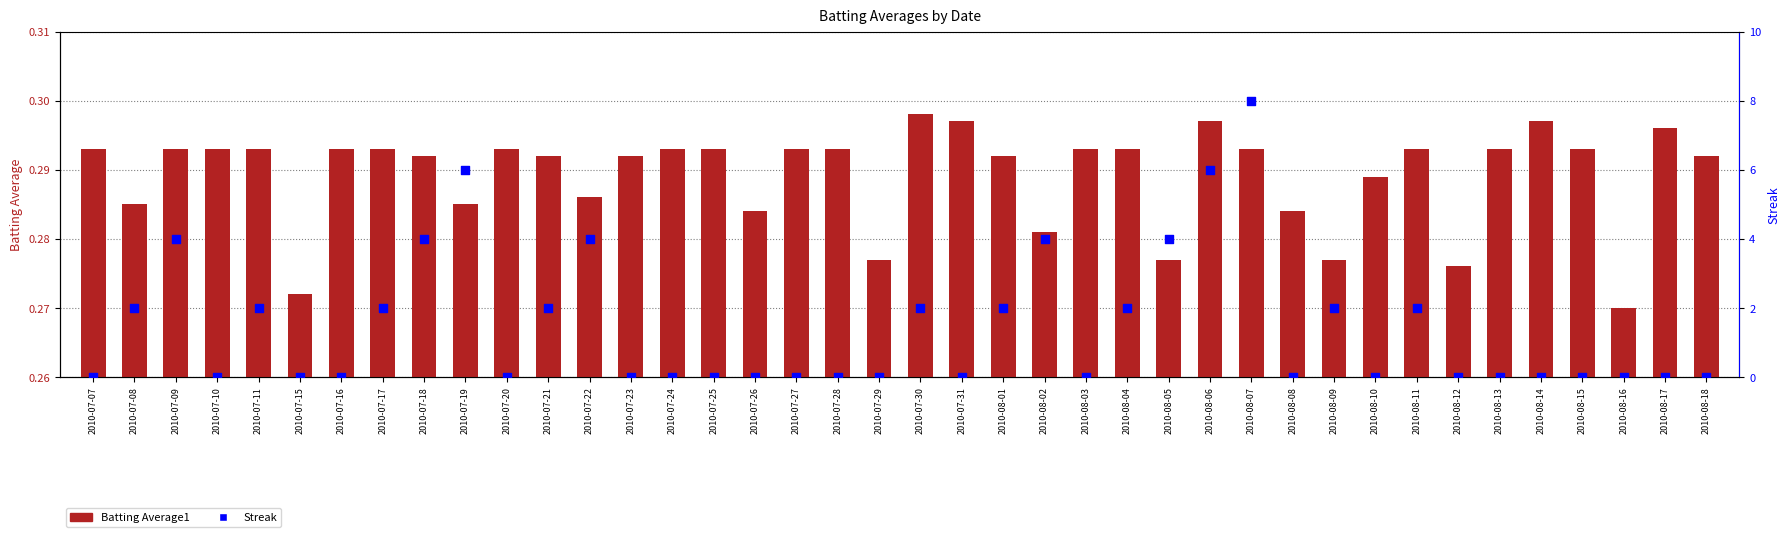

Which series has the largest total across all categories?

Streak